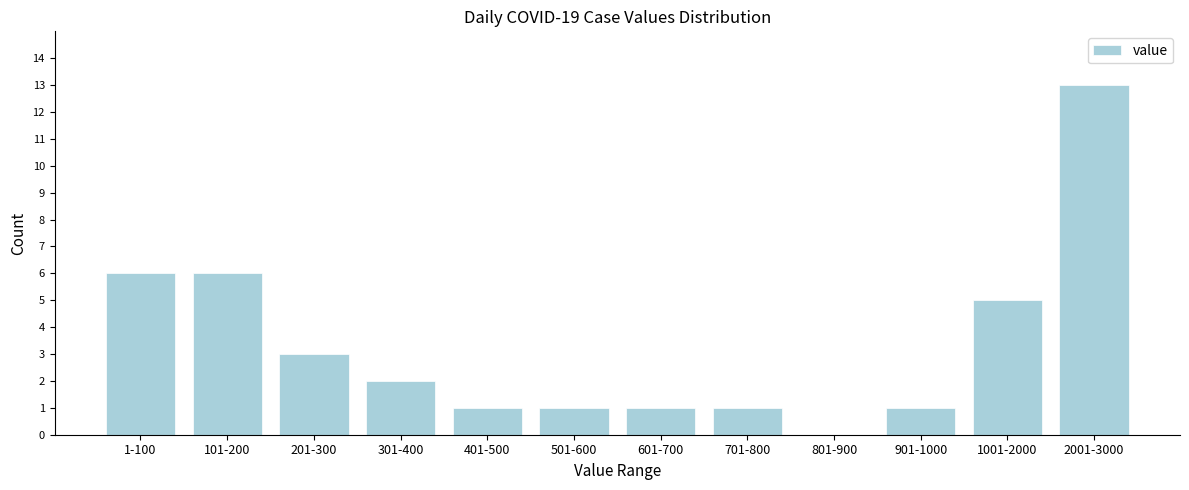

Reading left to right, transcribe all the data shown in this chart.

1-100=6	101-200=6	201-300=3	301-400=2	401-500=1	501-600=1	601-700=1	701-800=1	801-900=0	901-1000=1	1001-2000=5	2001-3000=13